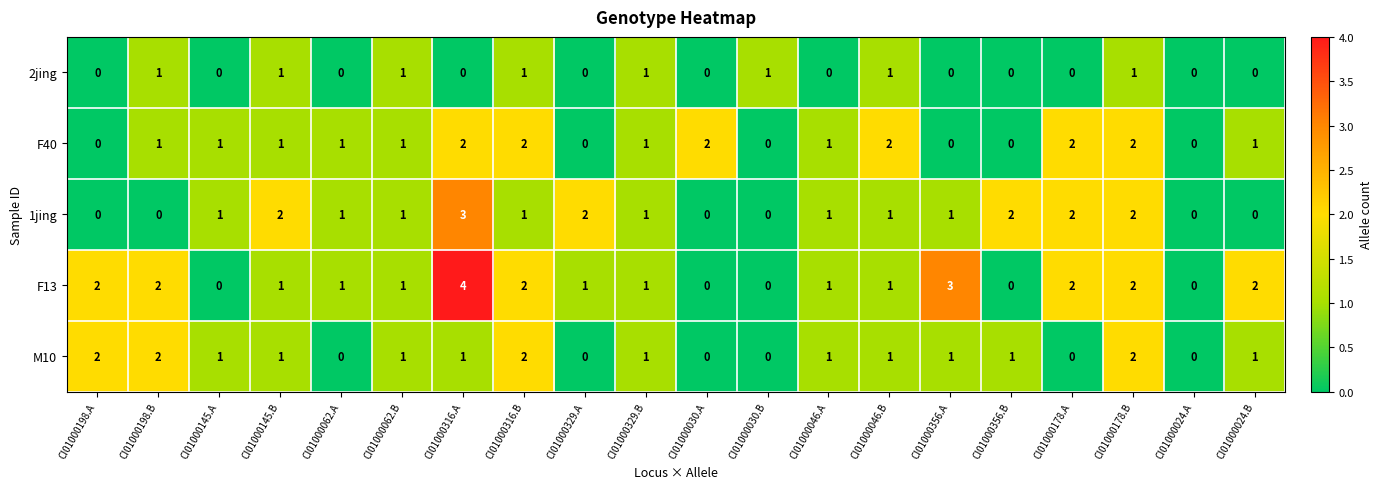

Which series has the largest total across all categories?

F13